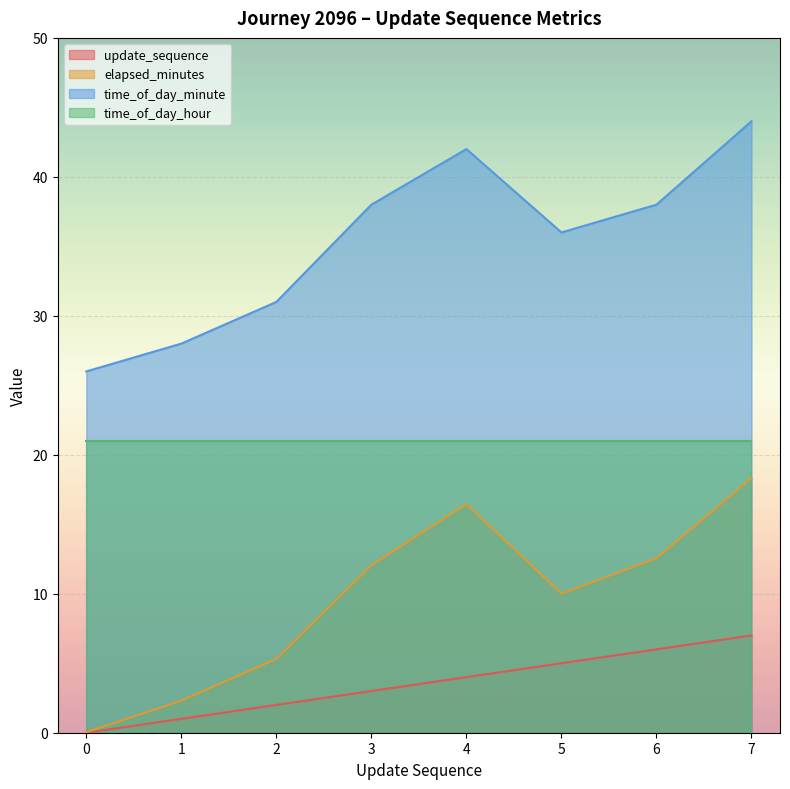

What is the difference between the update_sequence values at 4 and 3?

1.0